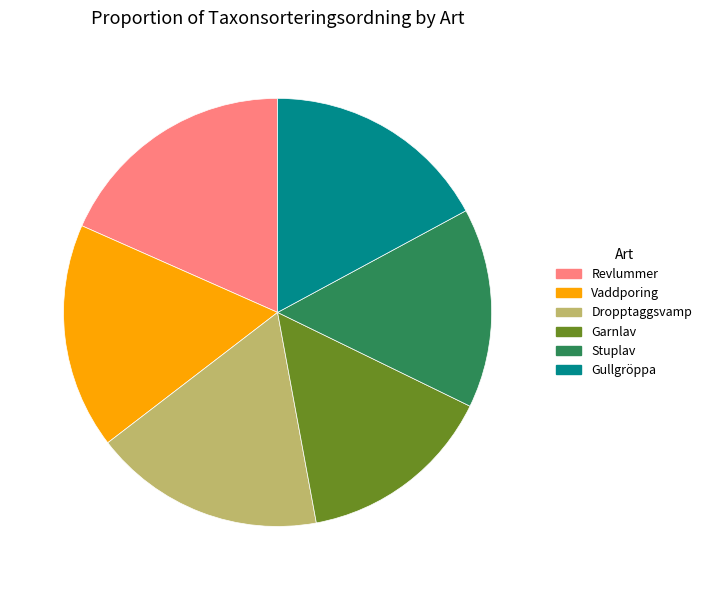

Approximately how many times larger is the value at Dropptaggsvamp compared to Gullgröppa?

1.0